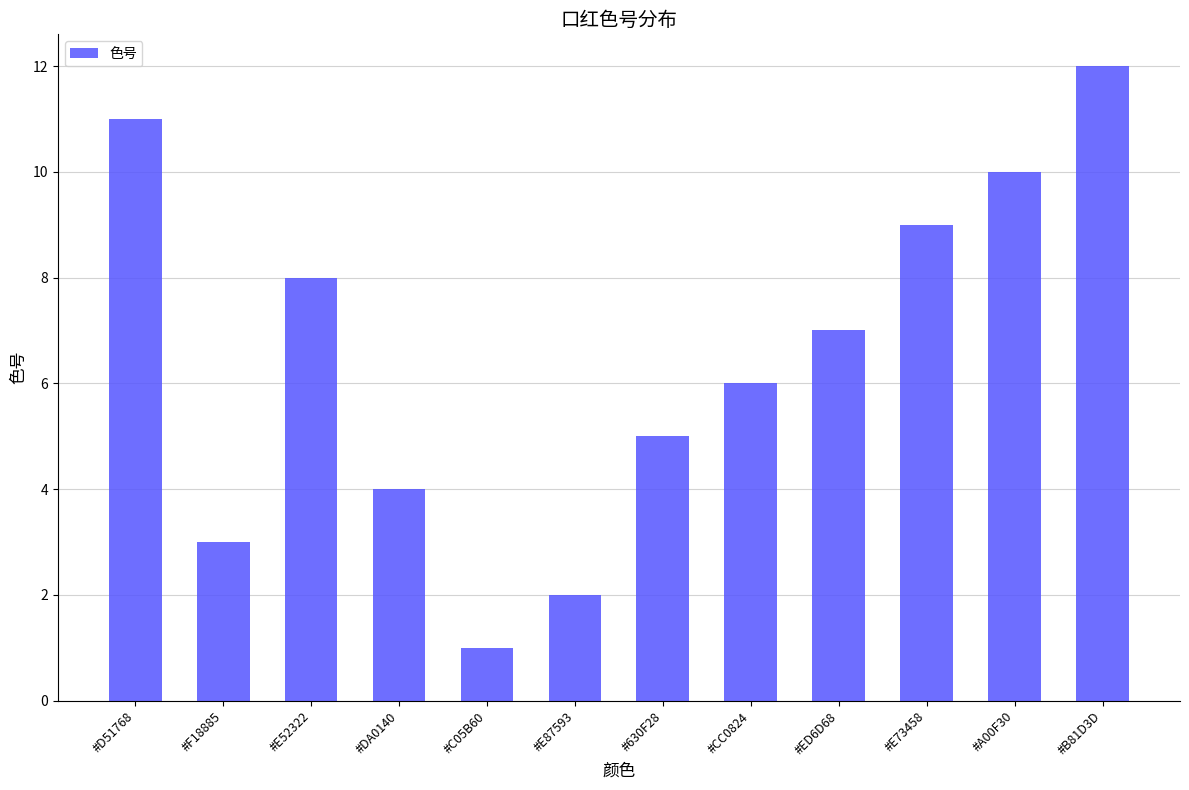

What is the maximum value shown in the chart?

12